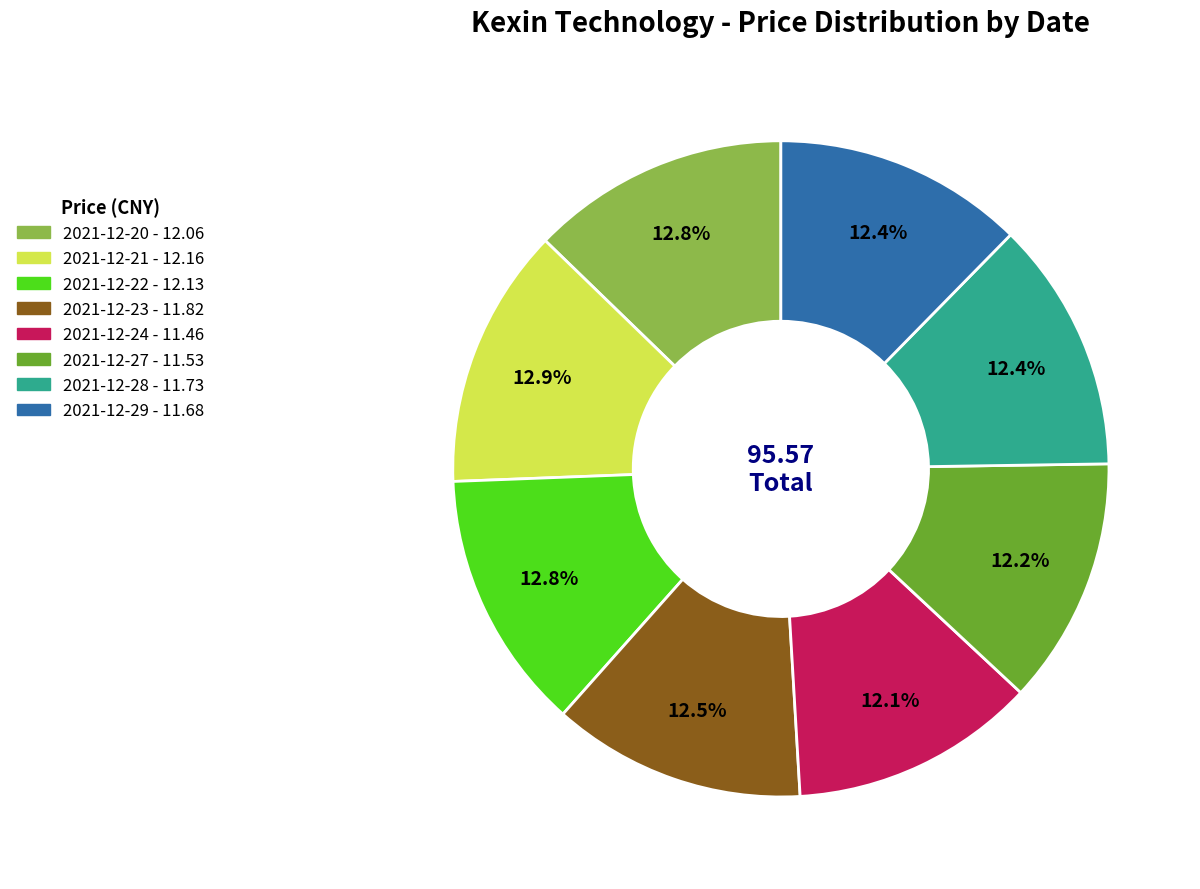

How many slices are in this pie chart?

8